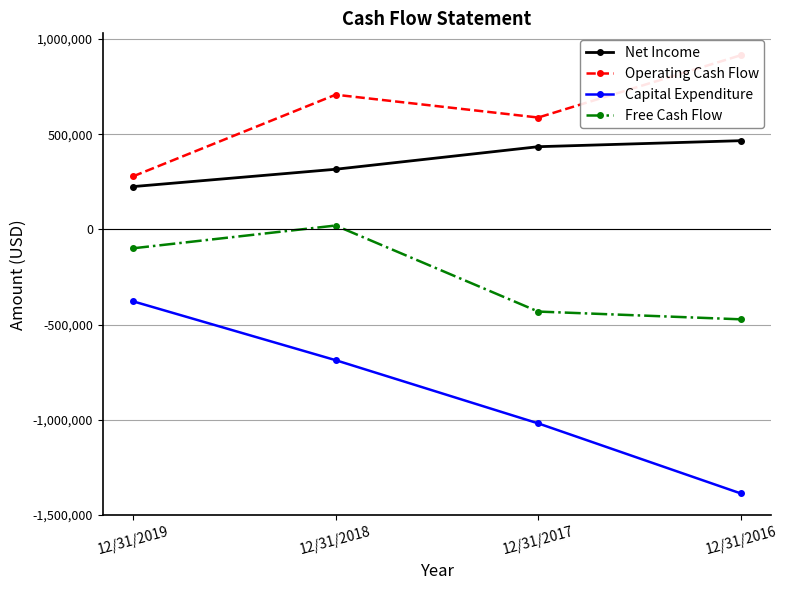

What is the greatest value displayed?

914962